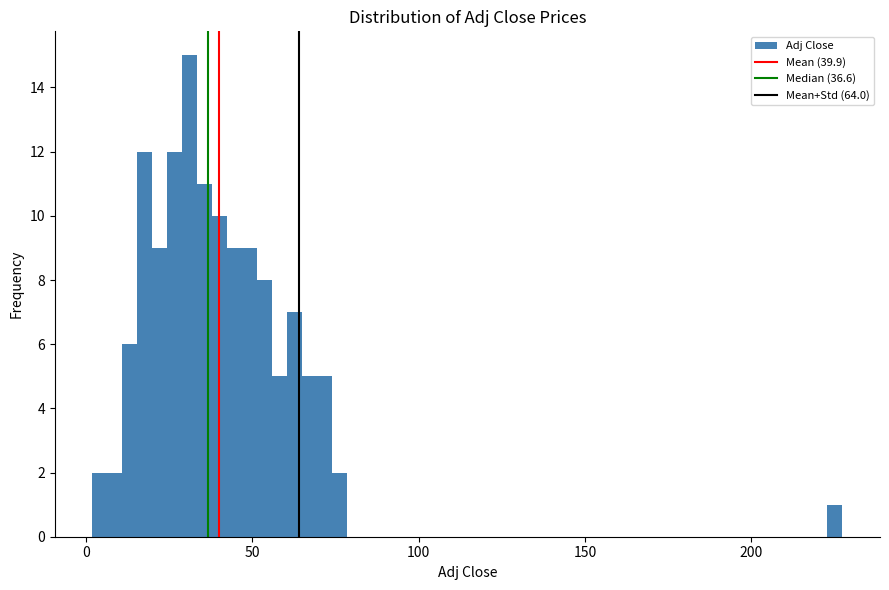

Read against the x-axis, roughly where is the centre of the tallest bar?

30